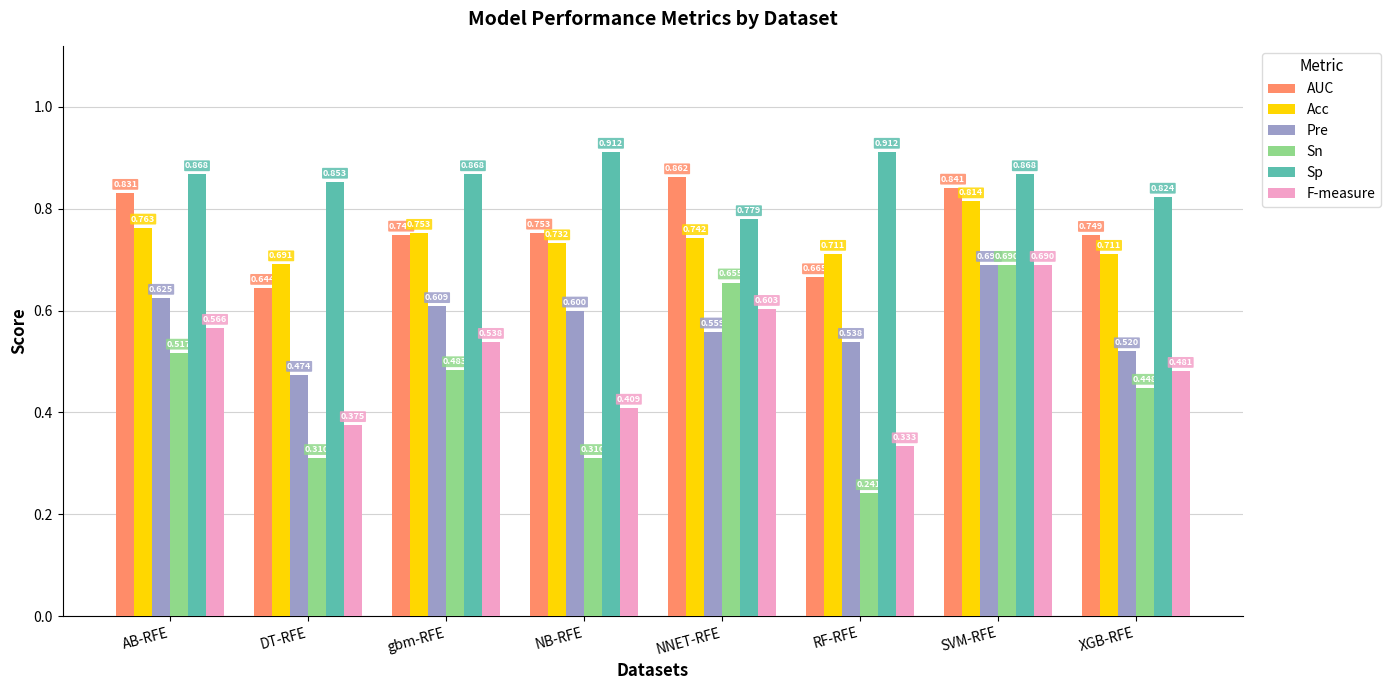

Which category has the highest value in the Sn series?

SVM-RFE